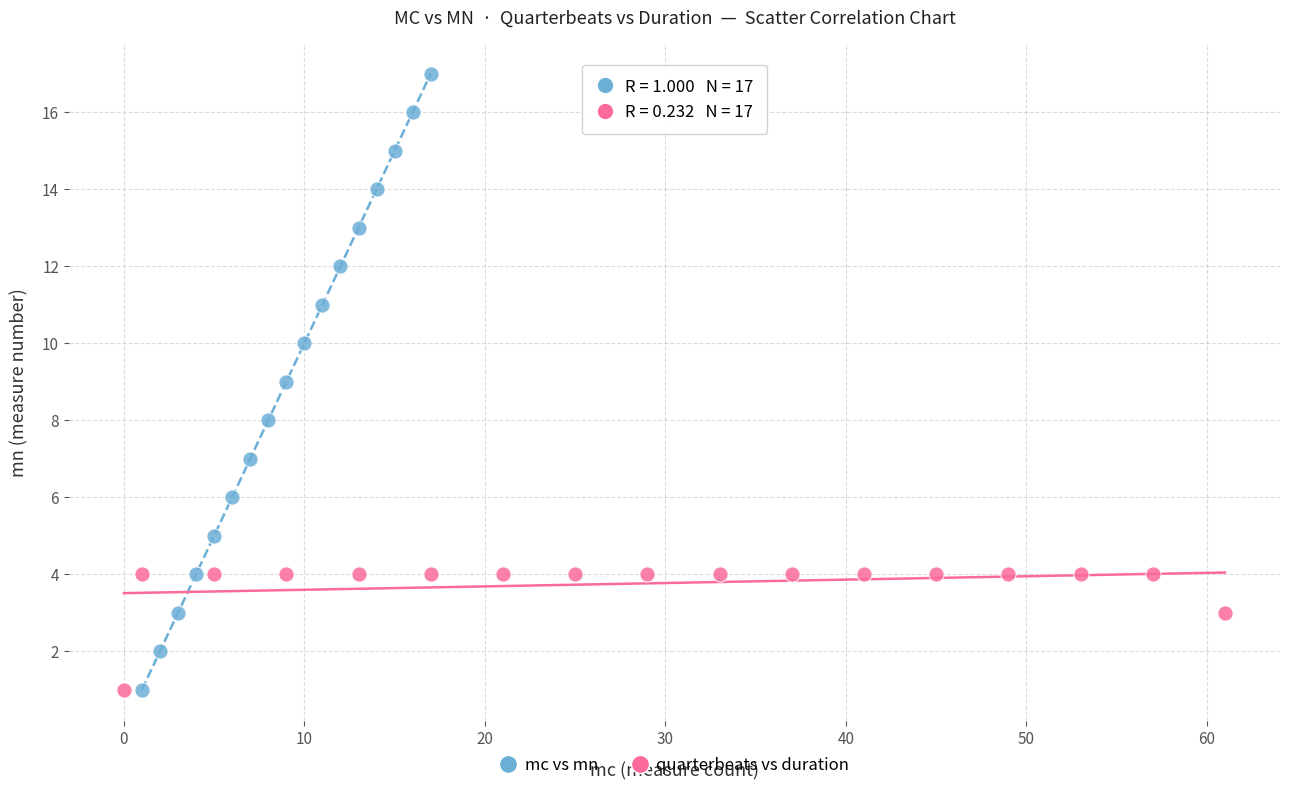

Which series has the widest spread of Y values?

mc vs mn